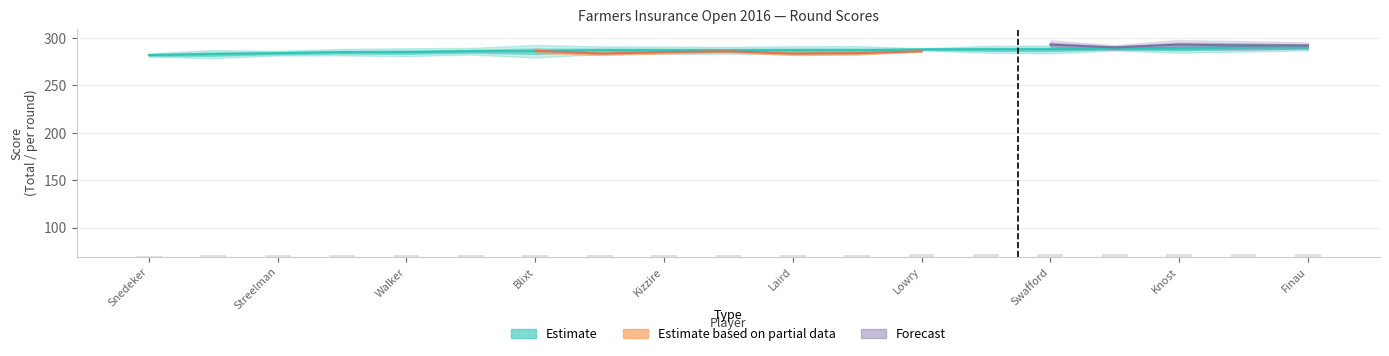

Between 11 and 17, which is larger?

17